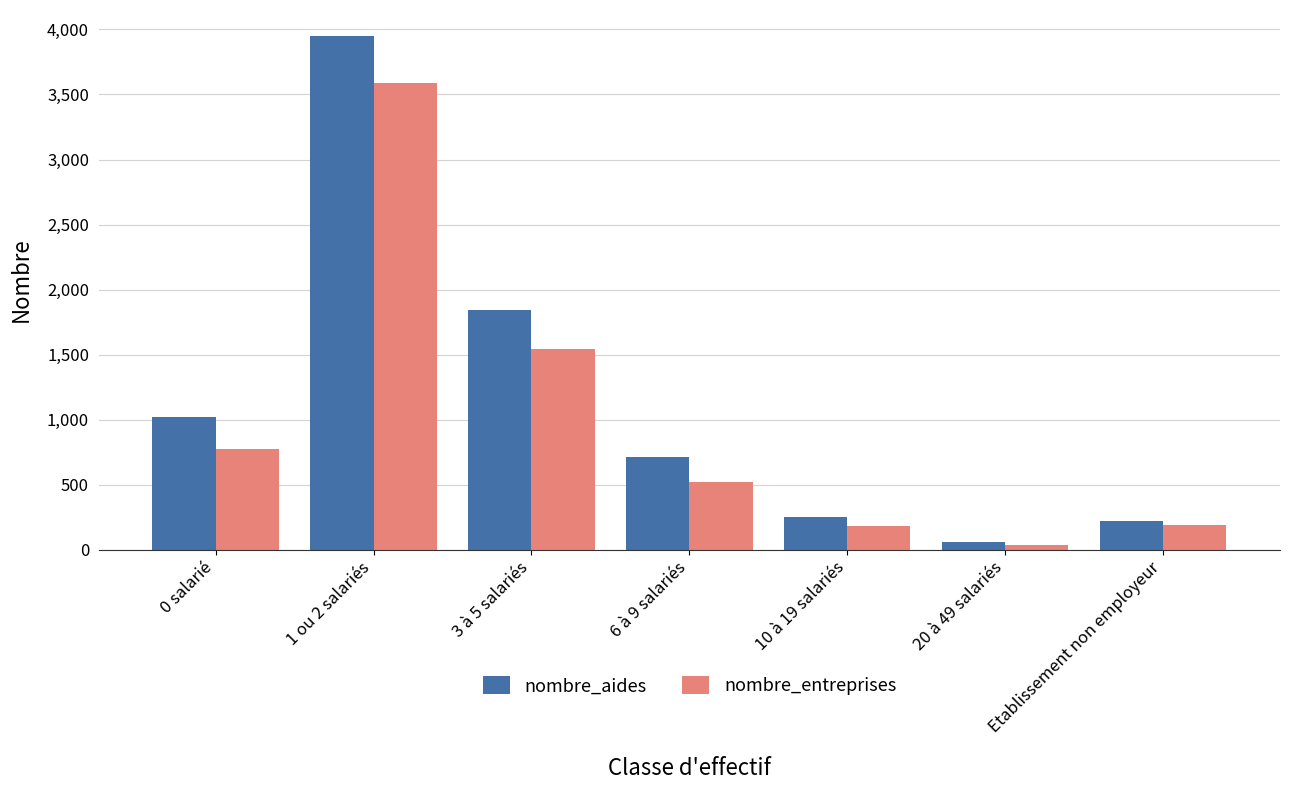

What is the value of the nombre_aides bar at the 6th from the left?

62